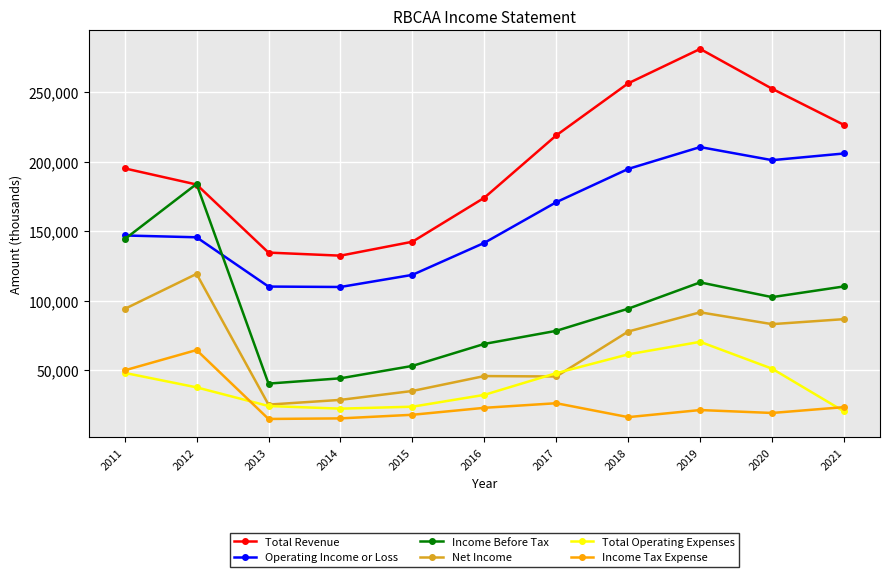

The value of Operating Income or Loss at 2016 is 141600. True or false?

True